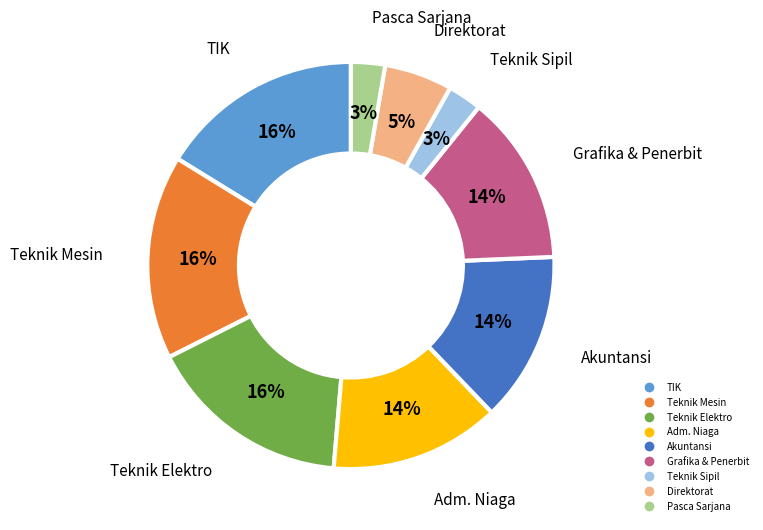

To the nearest percent, what is the average slice percentage?

11%